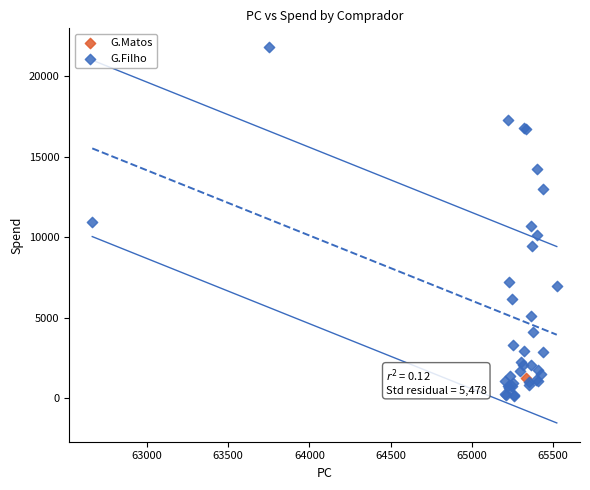

What are all the series names shown in the legend?

G.Matos, G.Filho